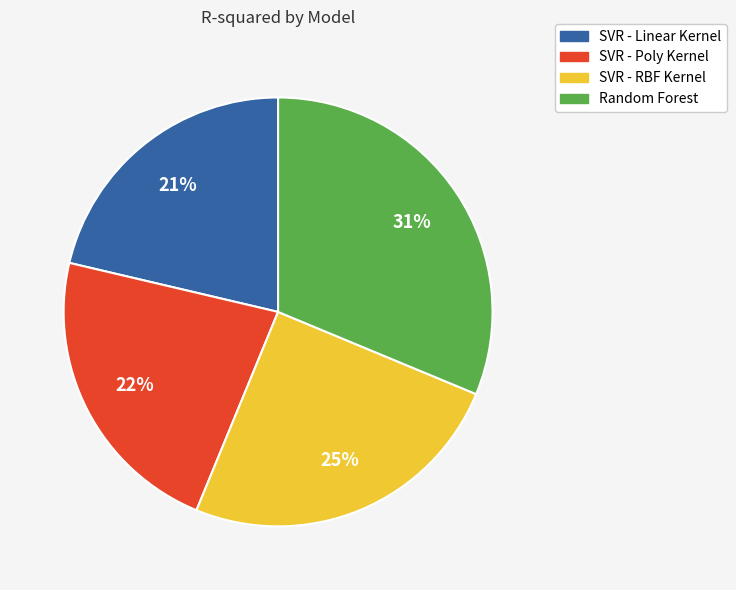

To the nearest percent, what is the combined percentage of SVR - Poly Kernel and SVR - RBF Kernel?

47%